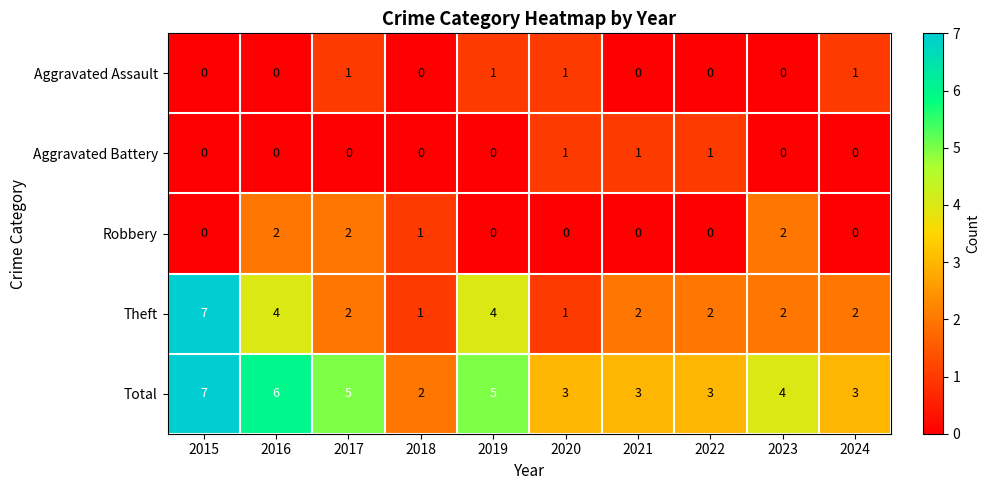

At which category is the sum across all series the highest?

2015